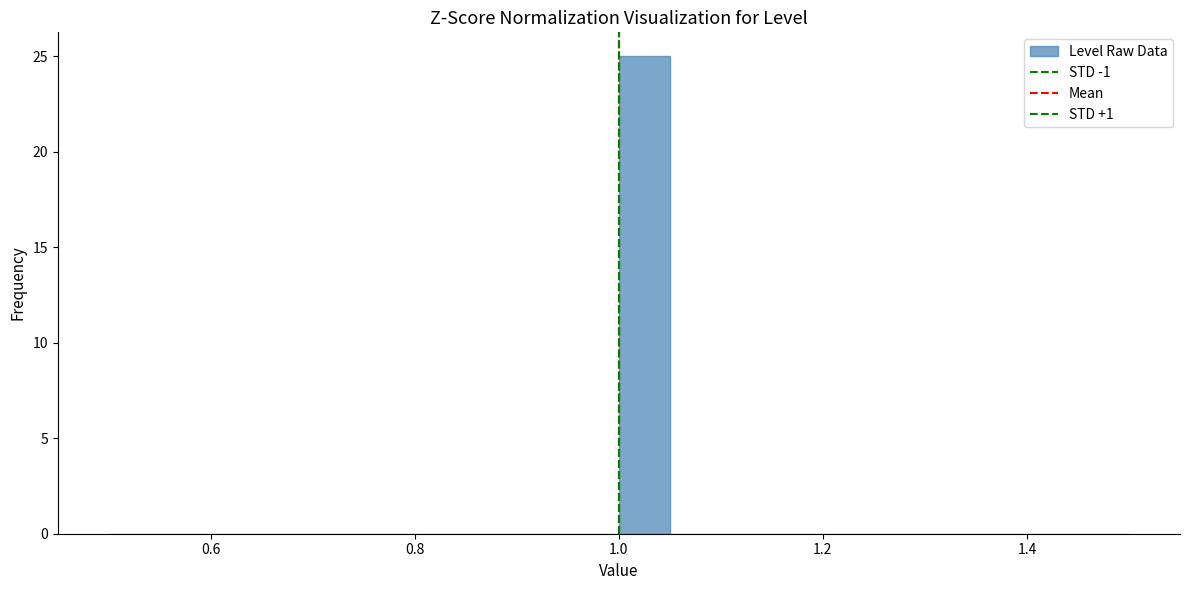

Read against the x-axis, roughly where is the centre of the tallest bar?

1.02